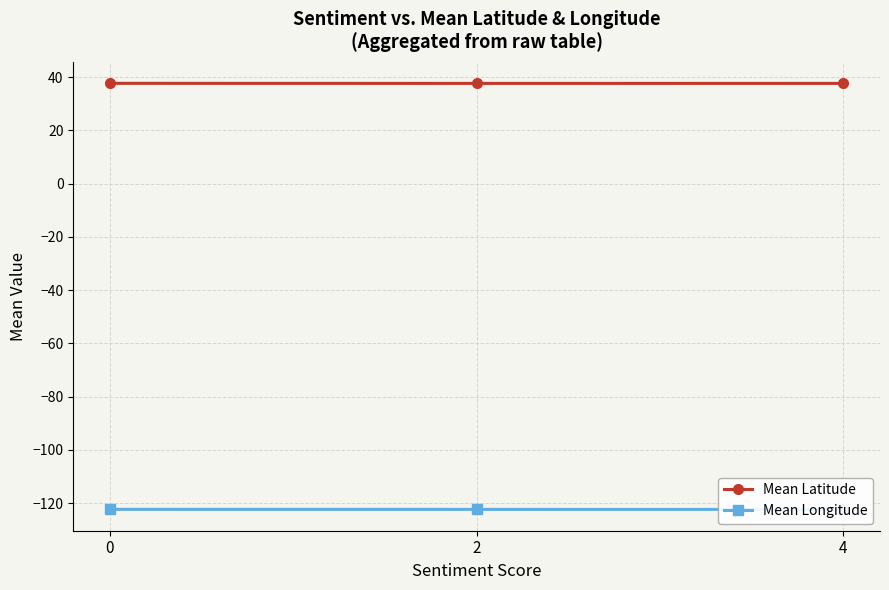

How many lines are shown in the chart?

2